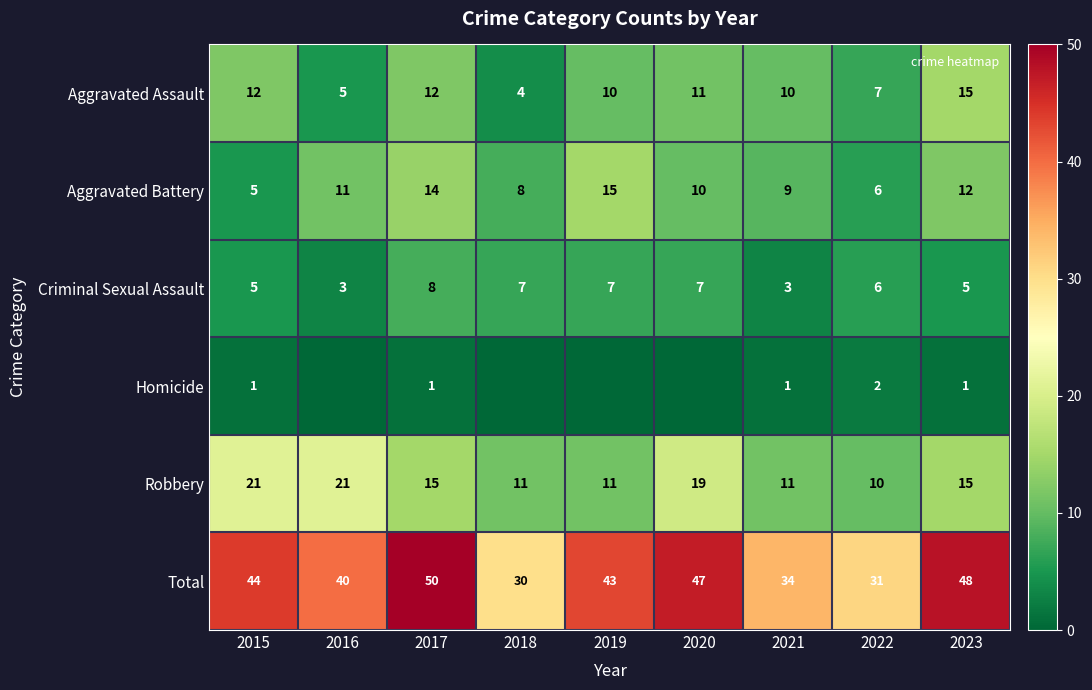

What is the total value across all series at 2020?

94